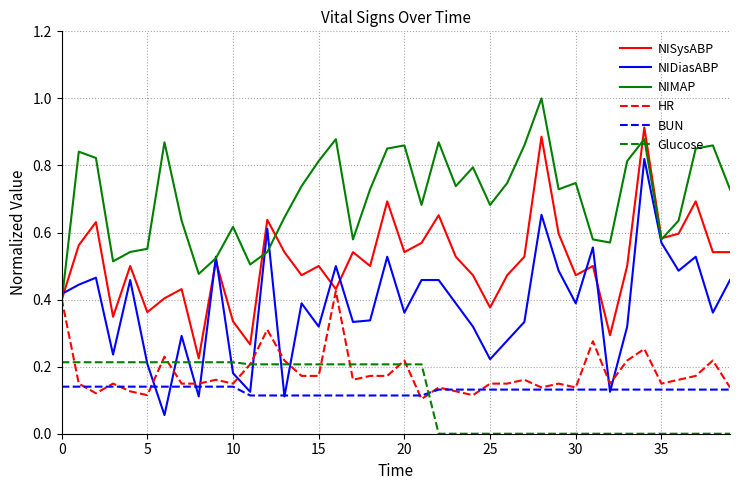

How many times do Glucose and NIDiasABP cross each other?

8